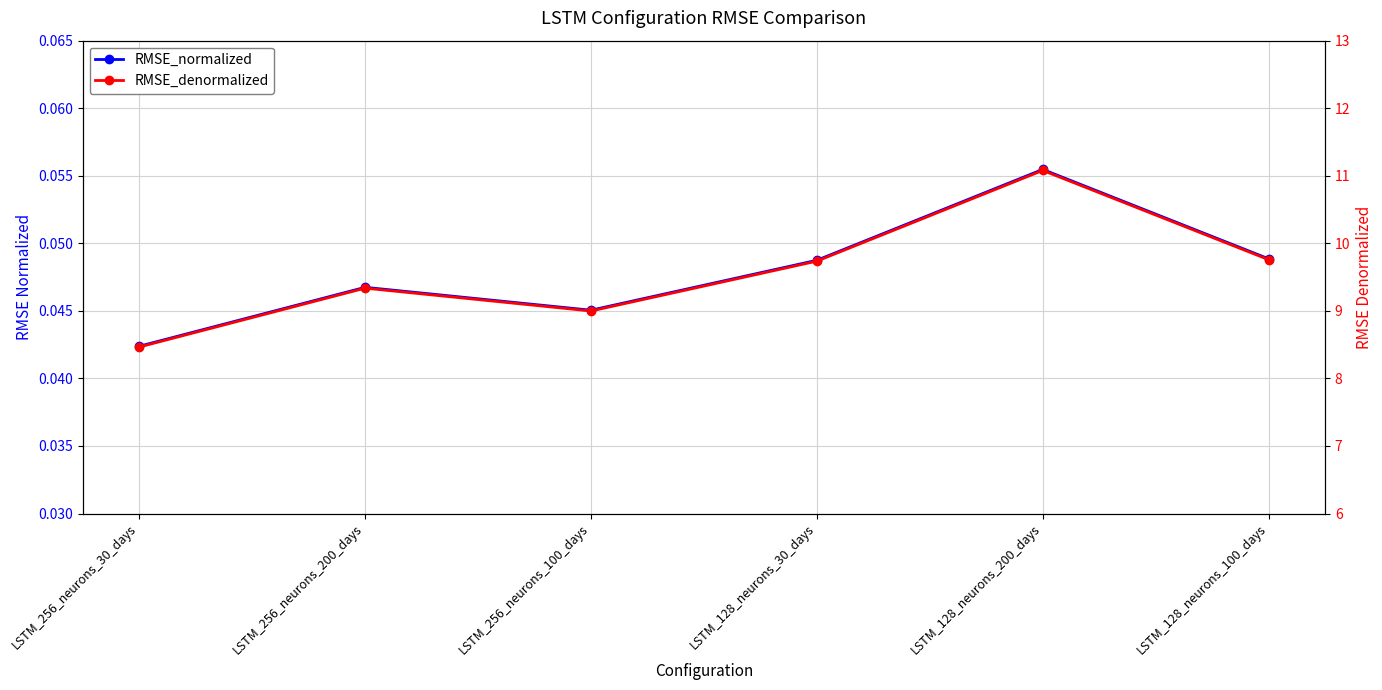

At which category does RMSE_denormalized reach its first local valley?

LSTM_256_neurons_100_days